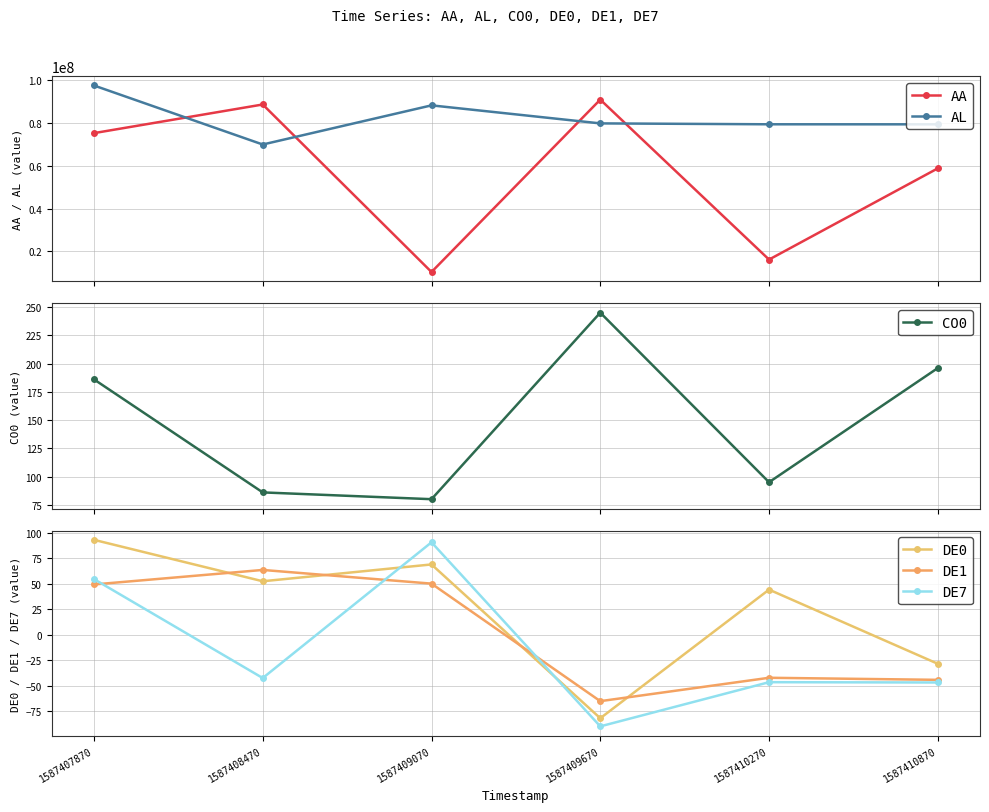

Where does the DE7 series first go above -42?

1587407870